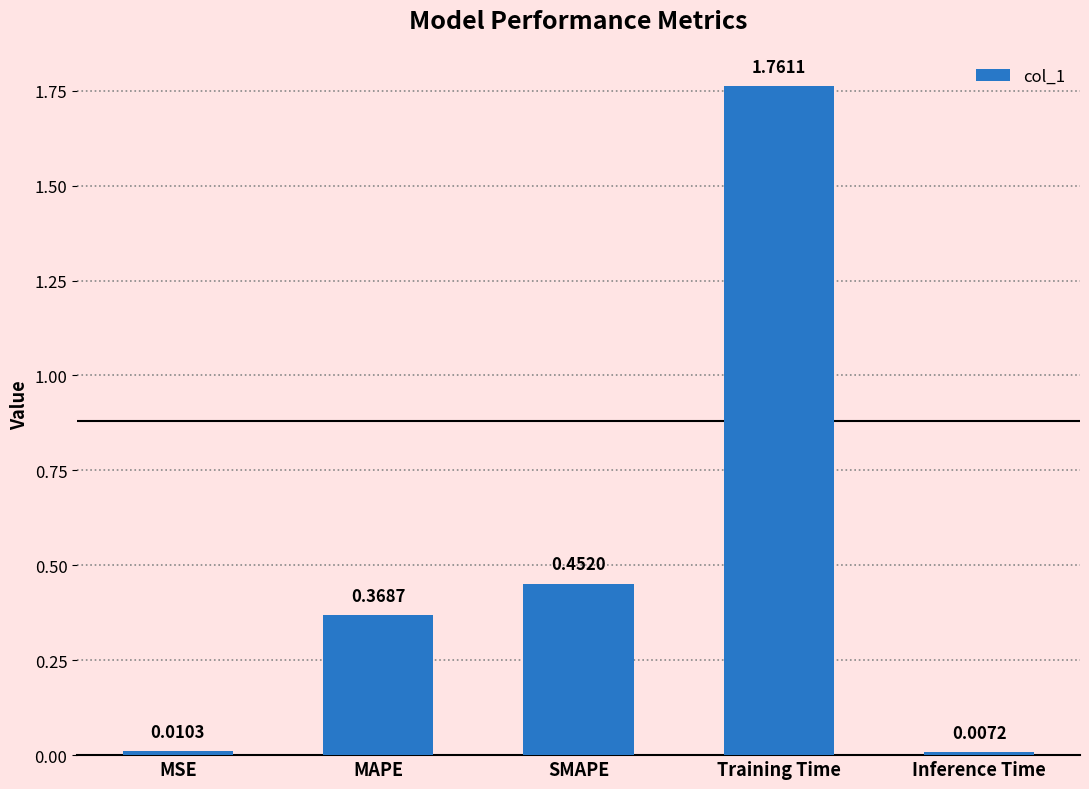

What is the sum of all values?

2.6